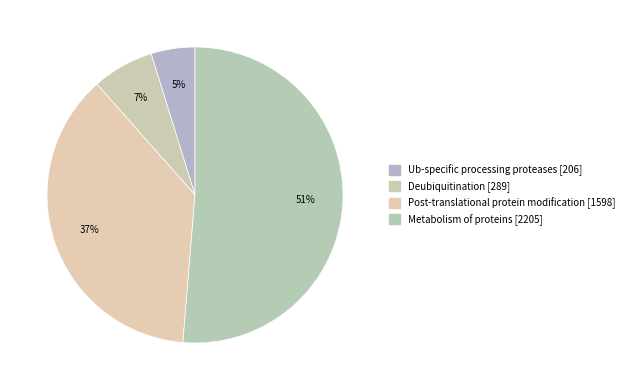

How many slices are in this pie chart?

4